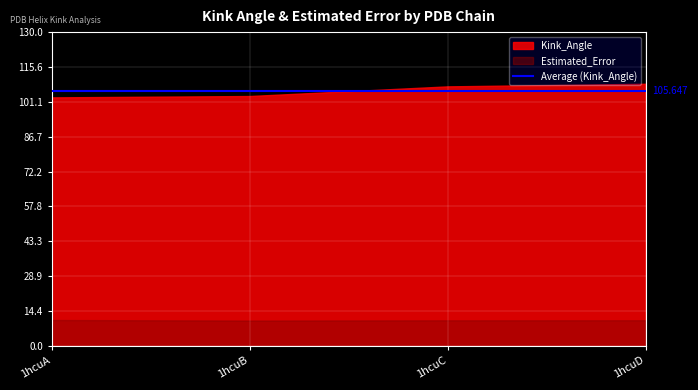

What is the greatest value displayed?

108.6